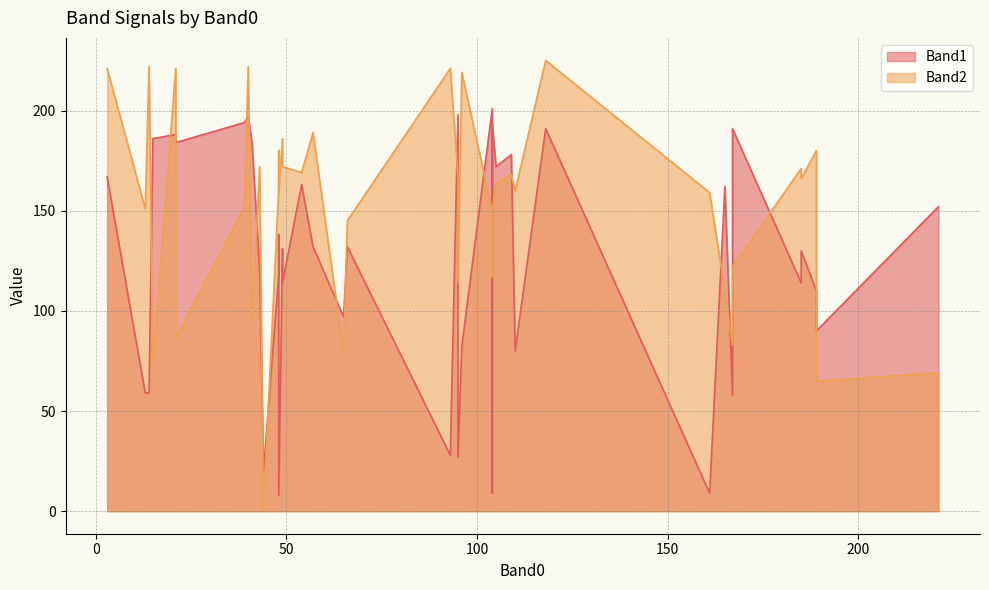

What are all the series names shown in the legend?

Band1, Band2